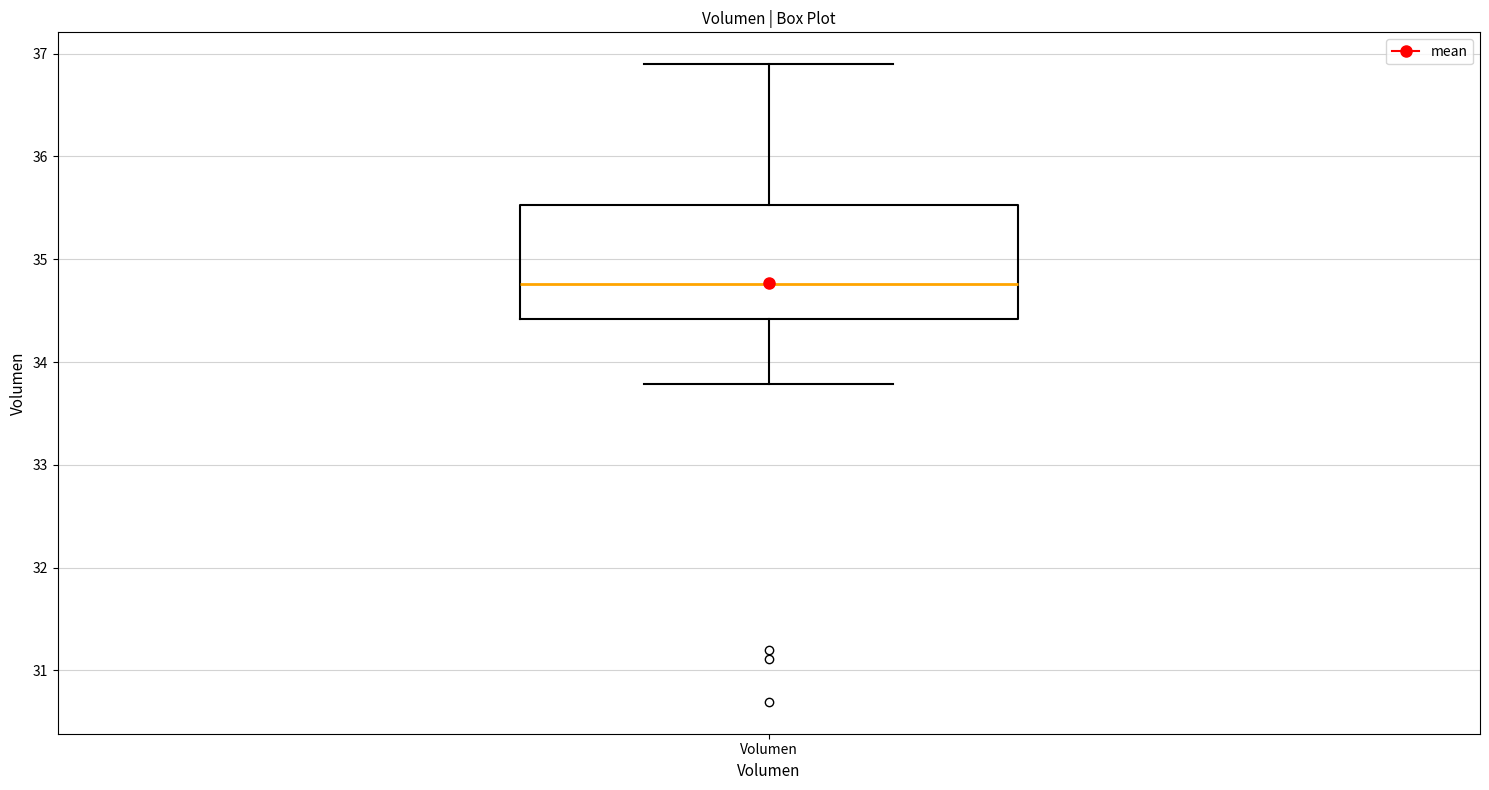

Where is the upper edge of the box for Volumen on the y-axis? The values are not printed on the chart, so give them approximately, as read against the axis.

35.5